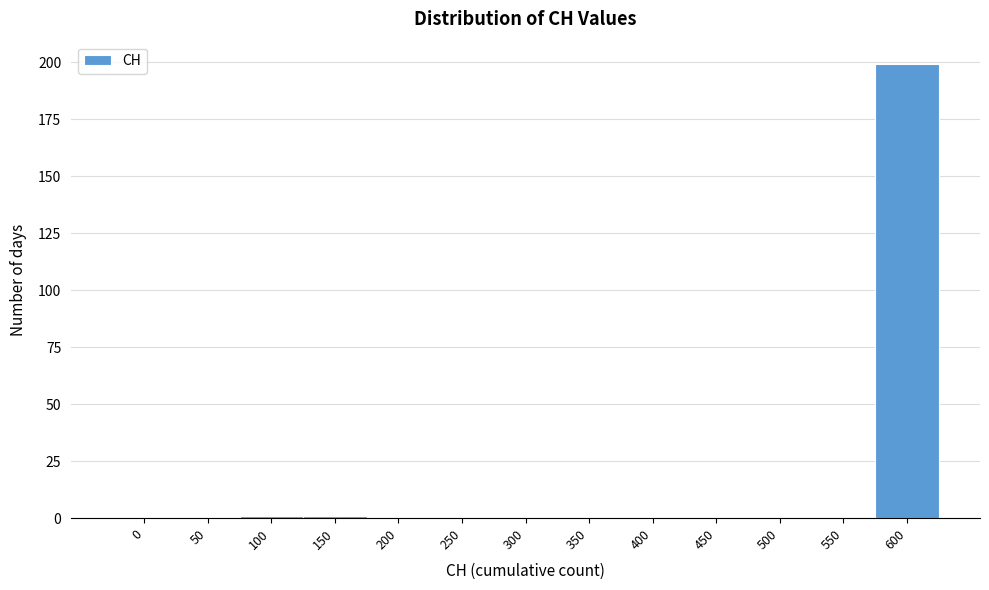

Reading left to right, transcribe all the data shown in this chart.

0=0	50=0	100=1	150=1	200=0	250=0	300=0	350=0	400=0	450=0	500=0	550=0	600=199